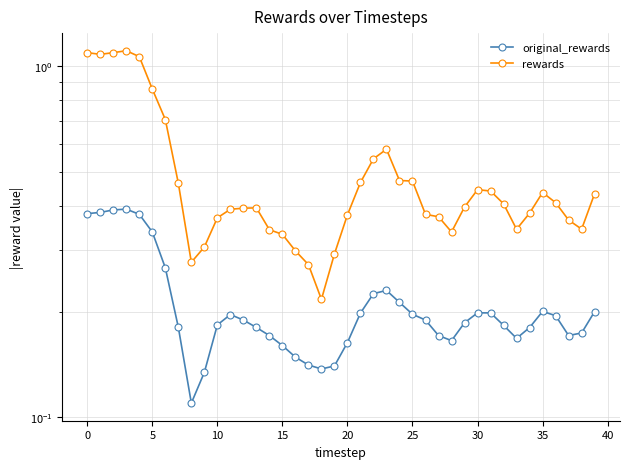

The original_rewards series shows 0.0 at 35. True or false?

False